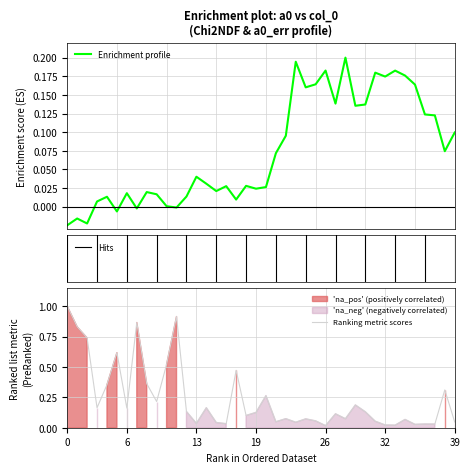

What is the label of the 31st point from the left?

30